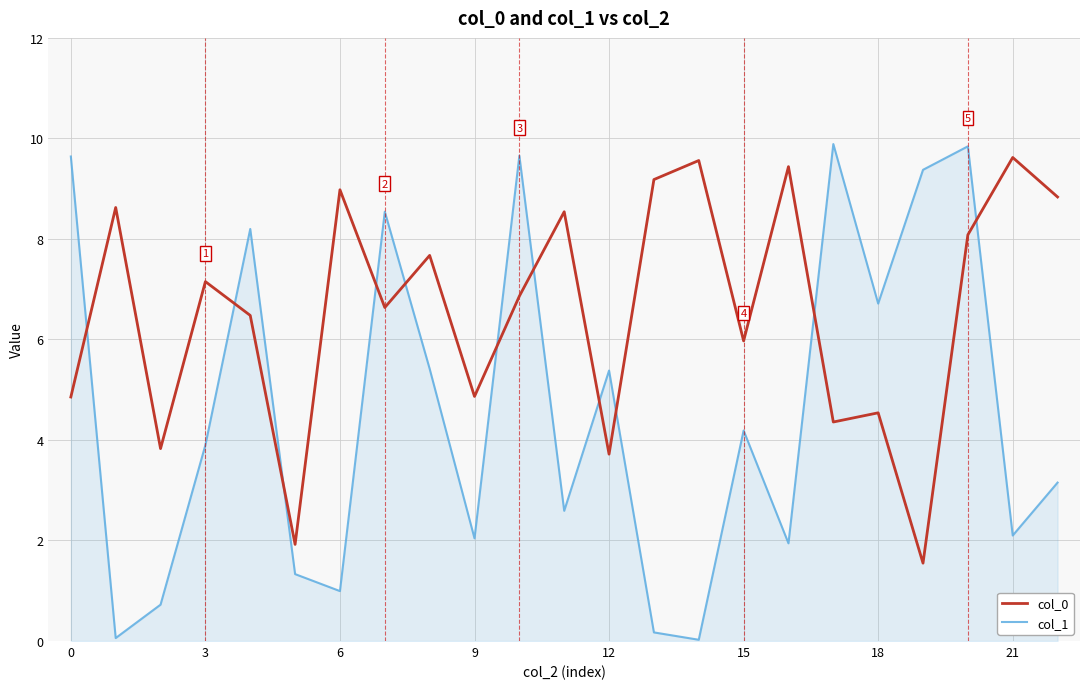

What is the greatest value displayed?

9.9